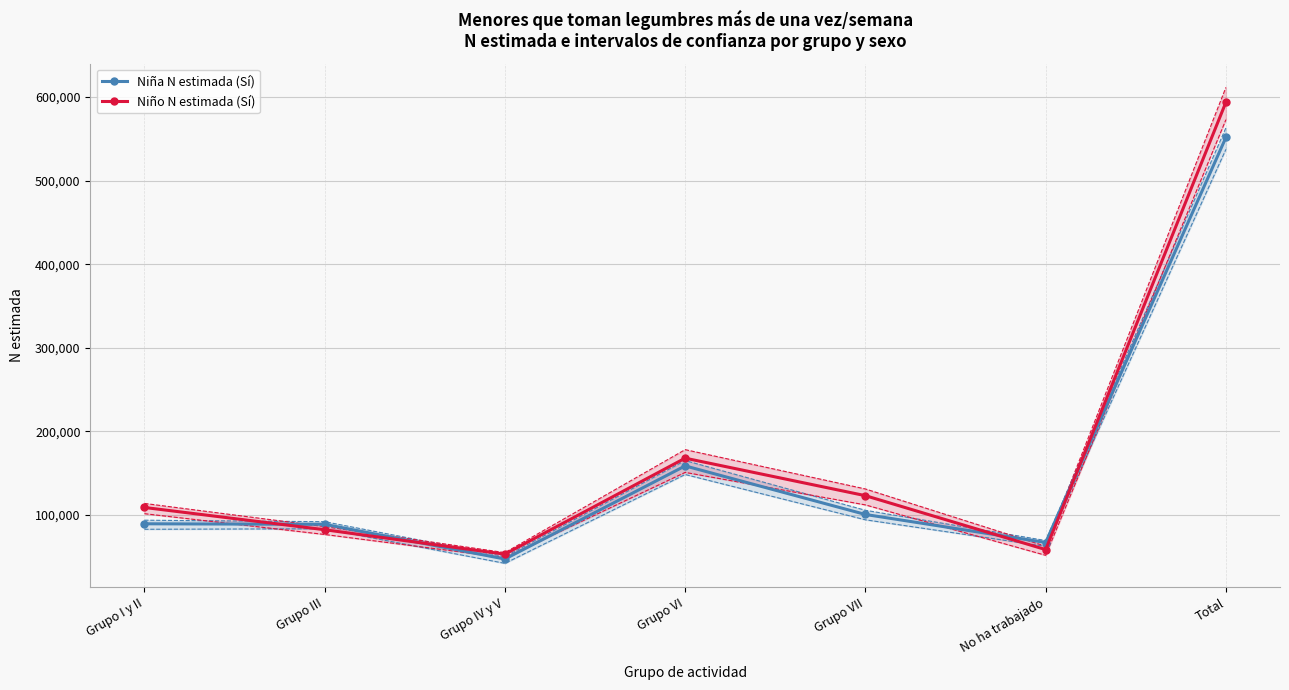

What is the sum of all Niño N estimada (Sí) values?

1187693